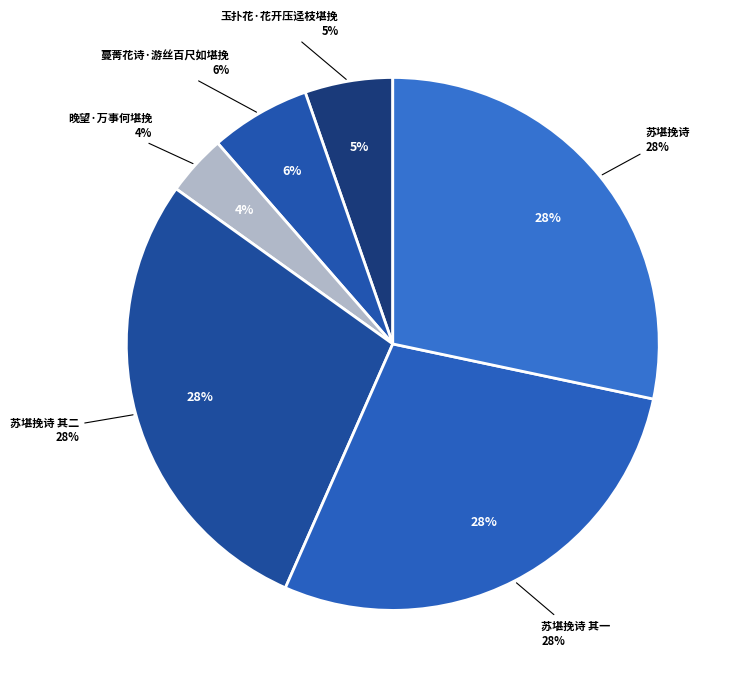

True or false: 晚望·万事何堪挽 accounts for 1% of the total.

False